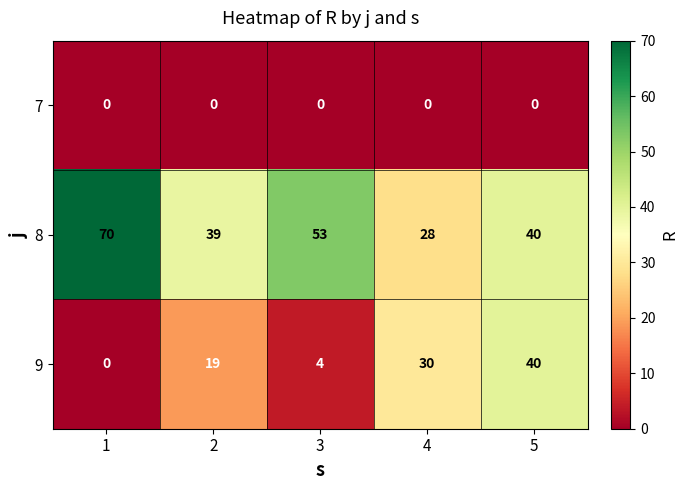

Which series has the largest total across all categories?

8